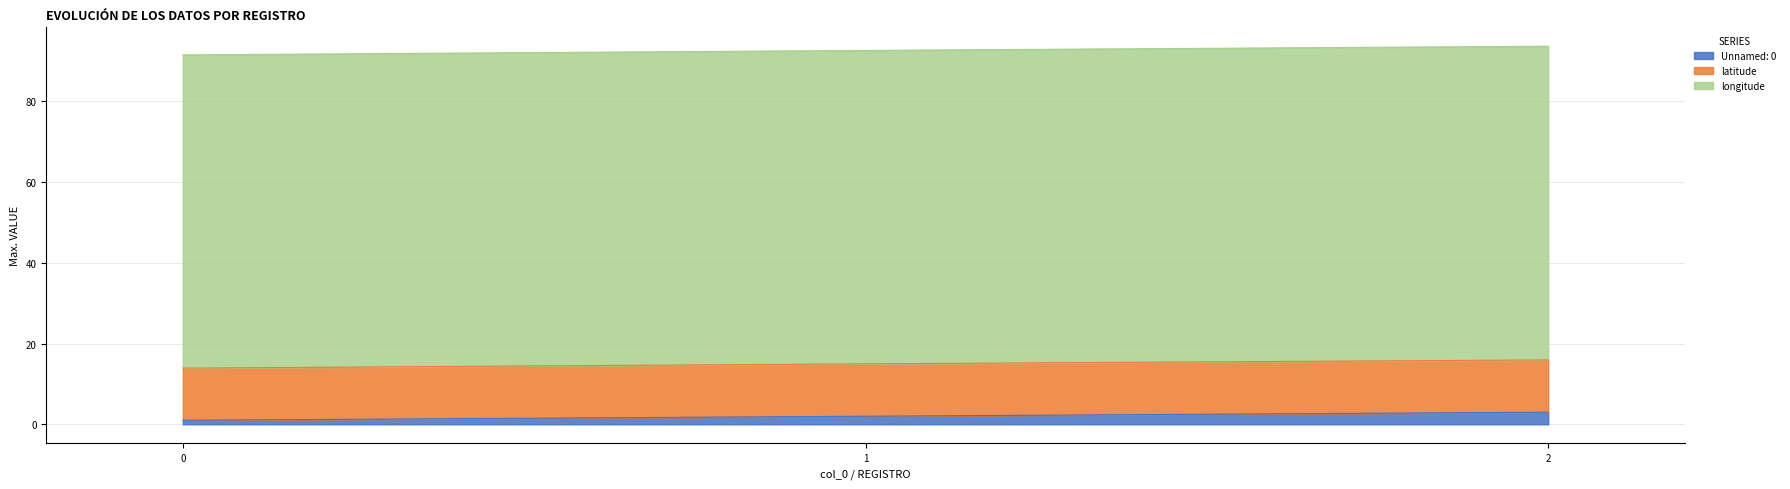

Which has a higher value, 0 or 2?

2